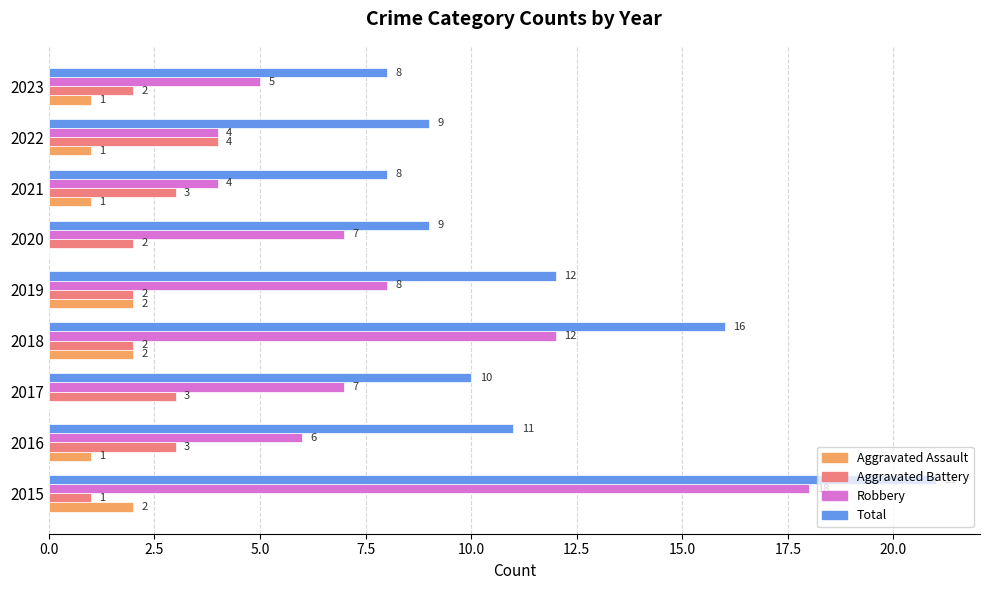

What is the maximum value for Aggravated Assault?

2